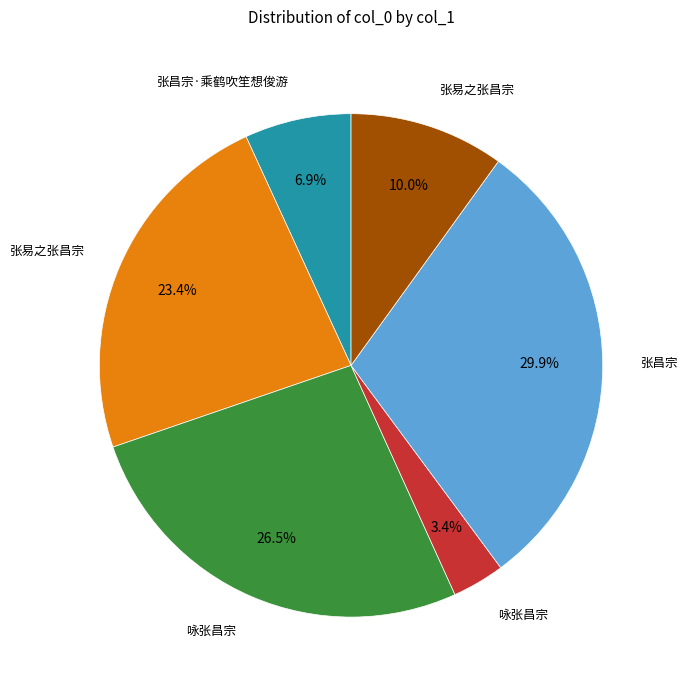

Is there a majority slice in this chart?

No